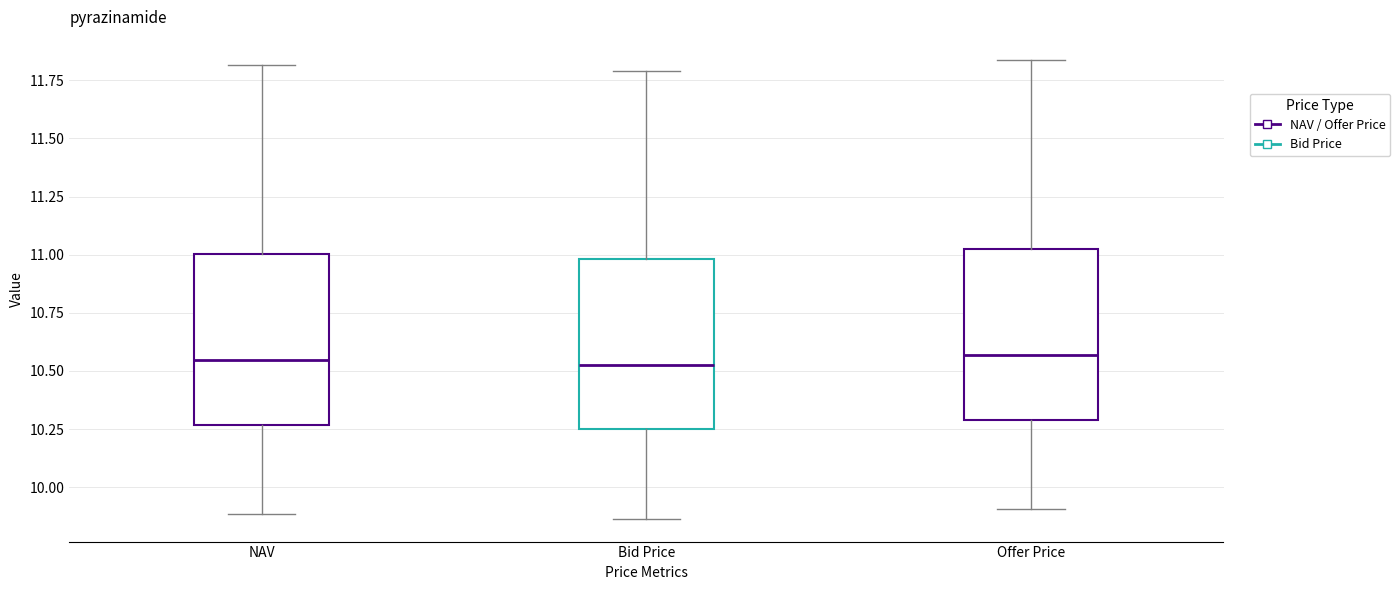

Reading left to right, read every box against the y-axis: the position of its median line, the range the box covers, and the ends of its whiskers. The values are not printed on the chart, so give them approximately, as read against the axis.

NAV: median 10.55, box 10.25 to 11.00, whiskers 9.90 to 11.80
Bid Price: median 10.55, box 10.25 to 11.00, whiskers 9.85 to 11.80
Offer Price: median 10.55, box 10.30 to 11.05, whiskers 9.90 to 11.85